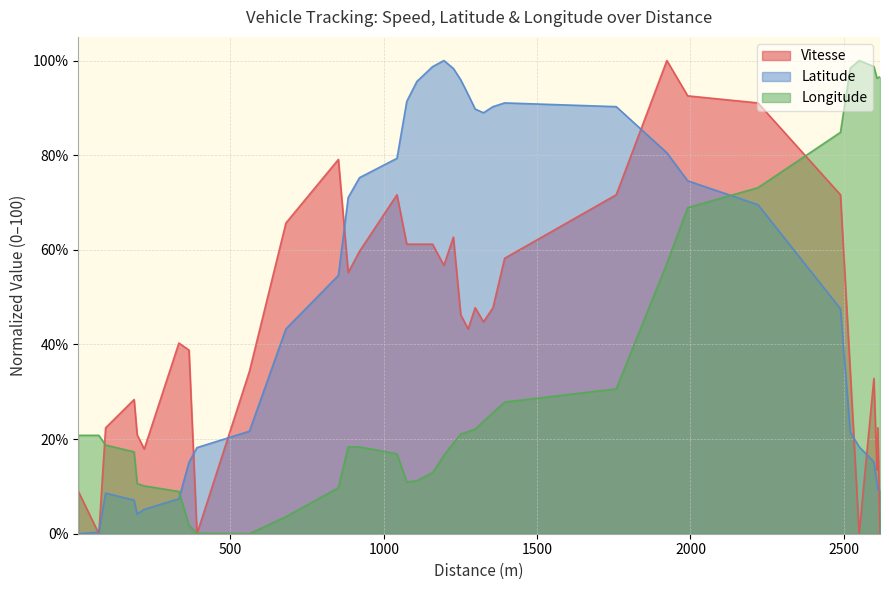

Which series has the largest total across all categories?

Latitude